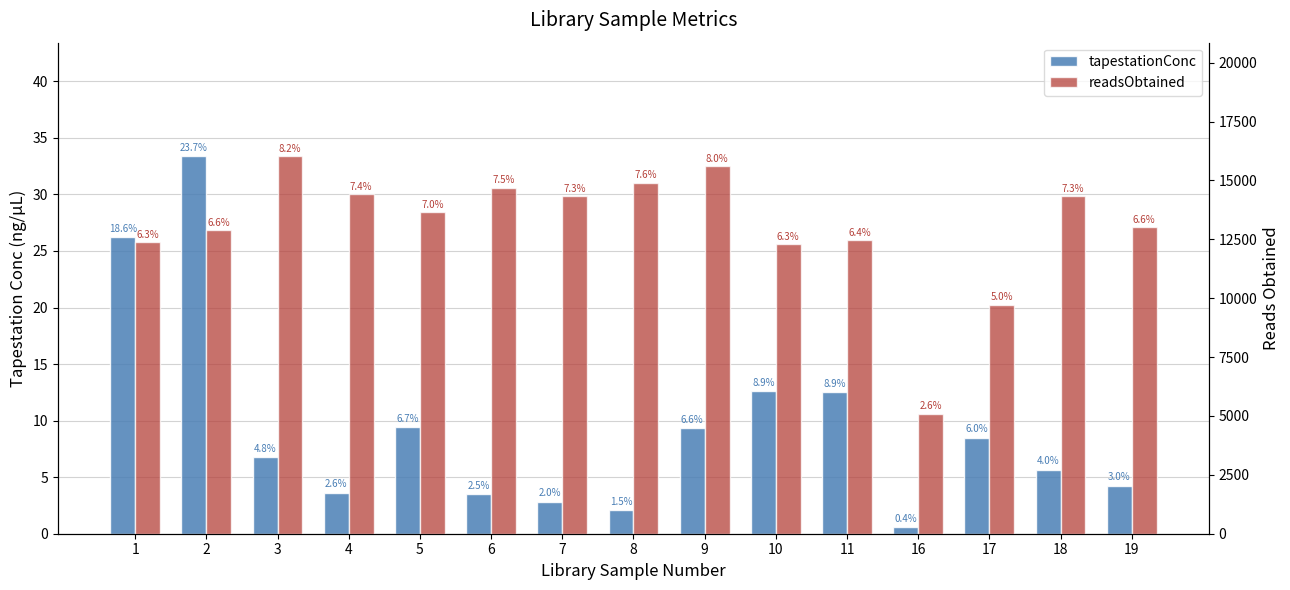

How many groups of bars are there?

15